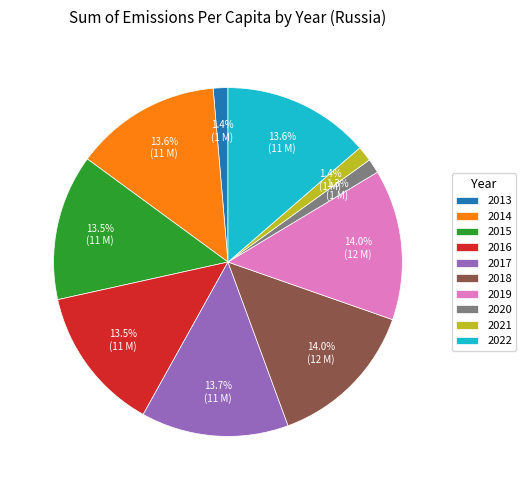

To the nearest percent, what percentage of the pie is 2021?

1%